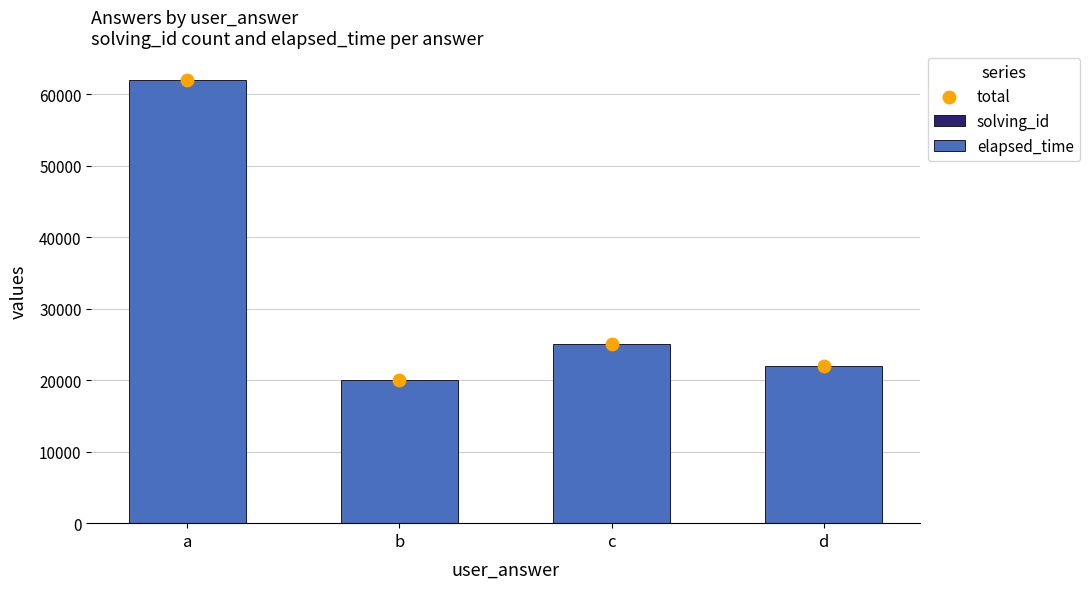

Is the value of solving_id at c greater than the value of total at a?

No